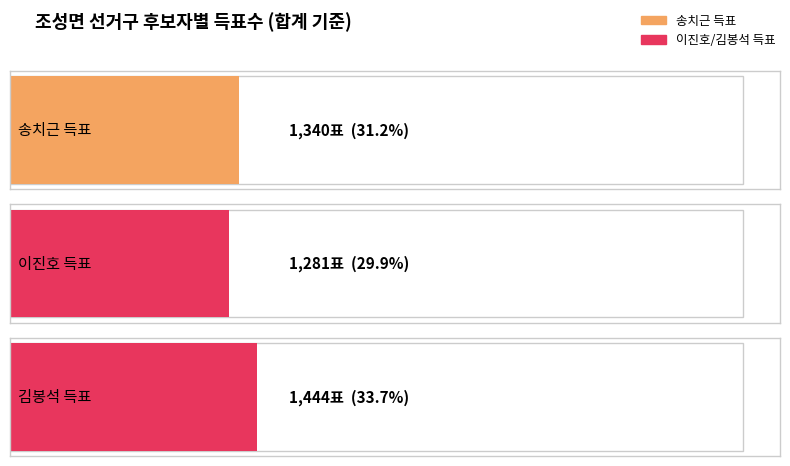

Does the chart contain any negative values?

No